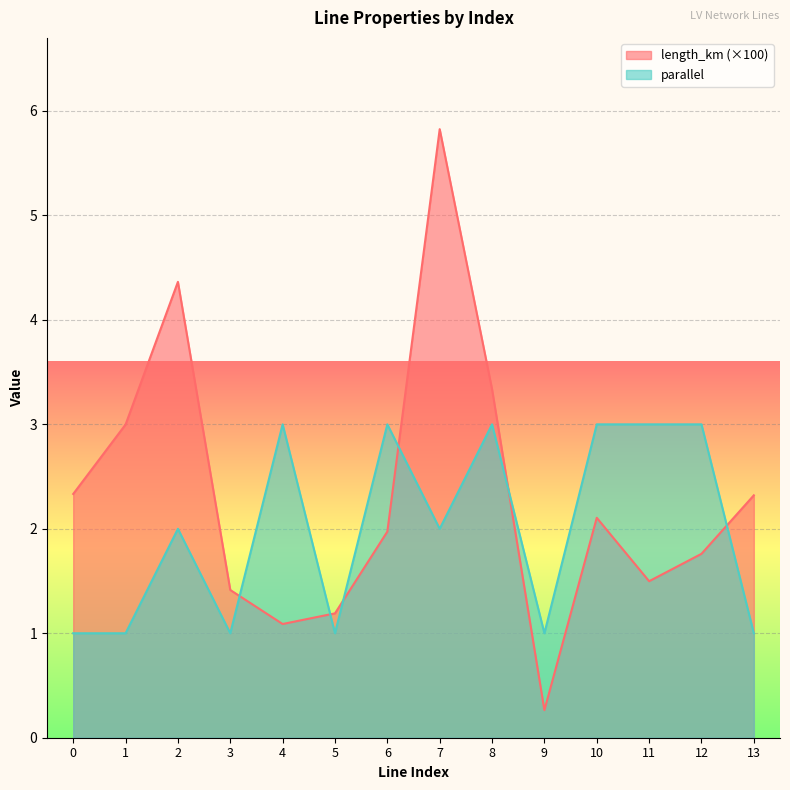

At how many categories does at least one series exceed 1?

13